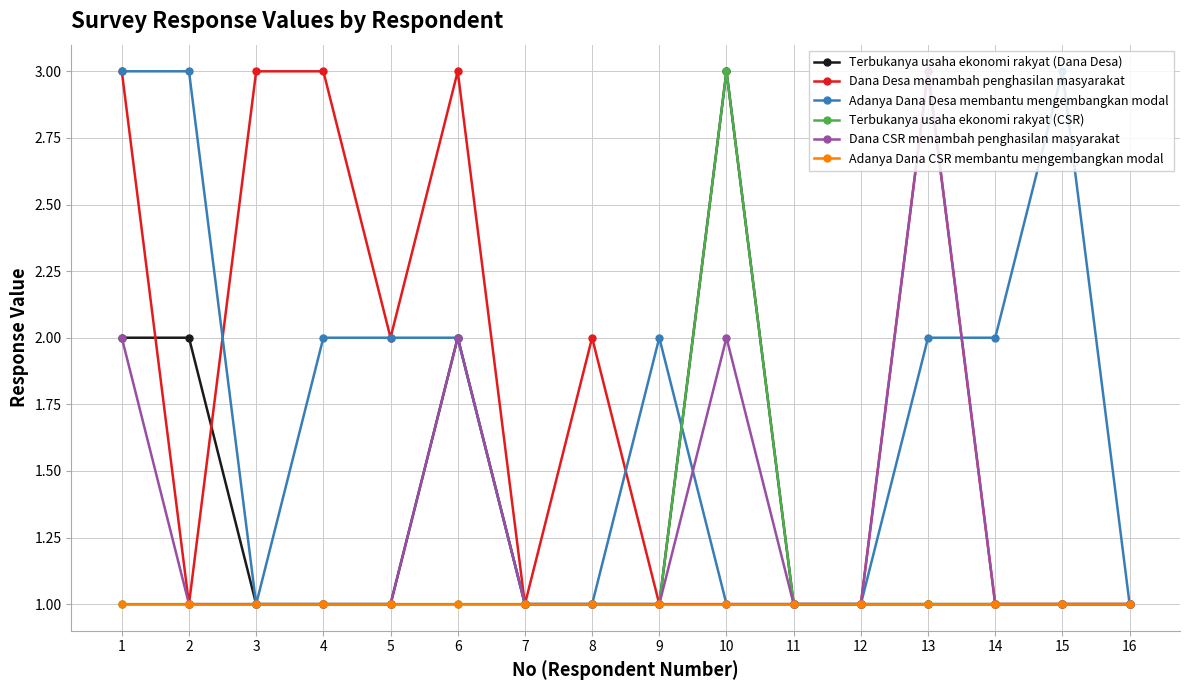

Where is the first local minimum for Dana Desa menambah penghasilan masyarakat?

2